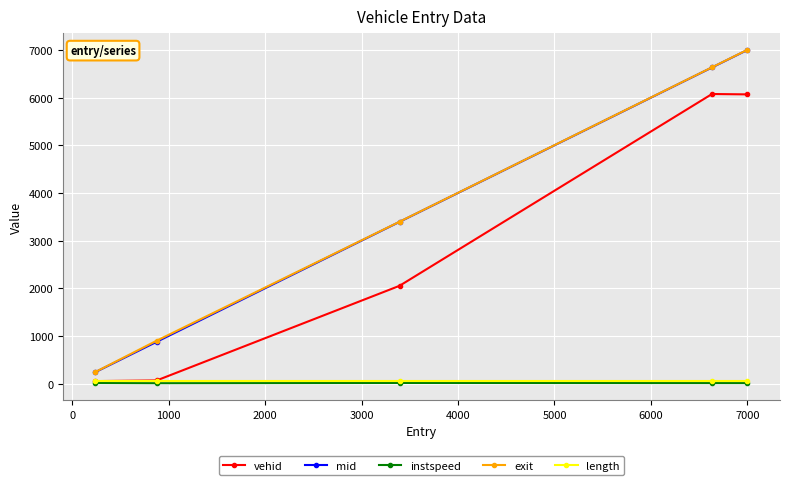

True or false: exit and length cross at least once.

False